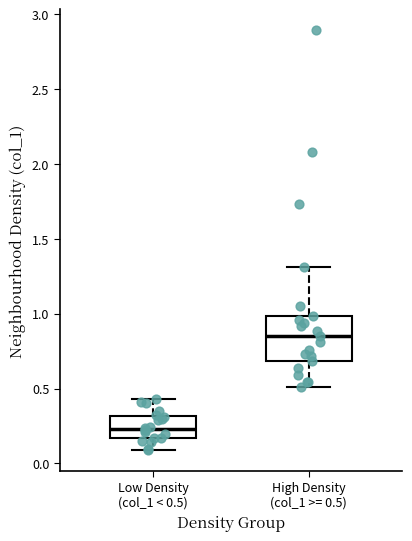

Reading left to right, transcribe this box plot: for each box, give where its median line is, the range the box spans, and where its two whiskers end, as read against the y-axis. The values are not printed on the chart, so give them approximately, as read against the axis.

Low Density (col_1 < 0.5): median 0.25, box 0.15 to 0.30, whiskers 0.10 to 0.45
High Density (col_1 >= 0.5): median 0.85, box 0.70 to 1.00, whiskers 0.50 to 1.30